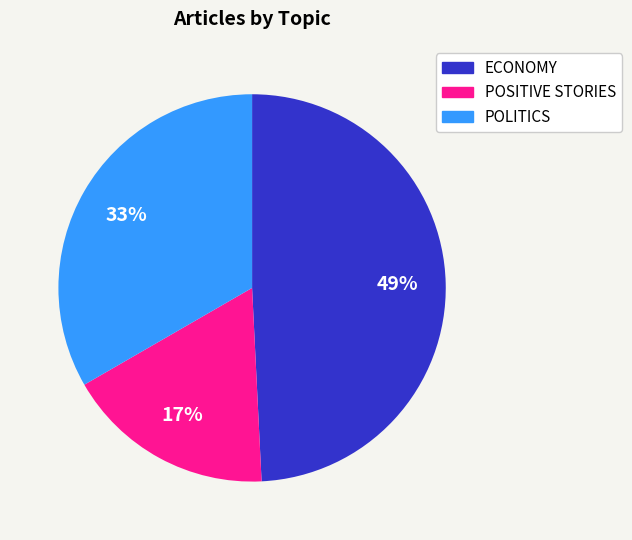

True or false: POLITICS accounts for 47% of the total.

False